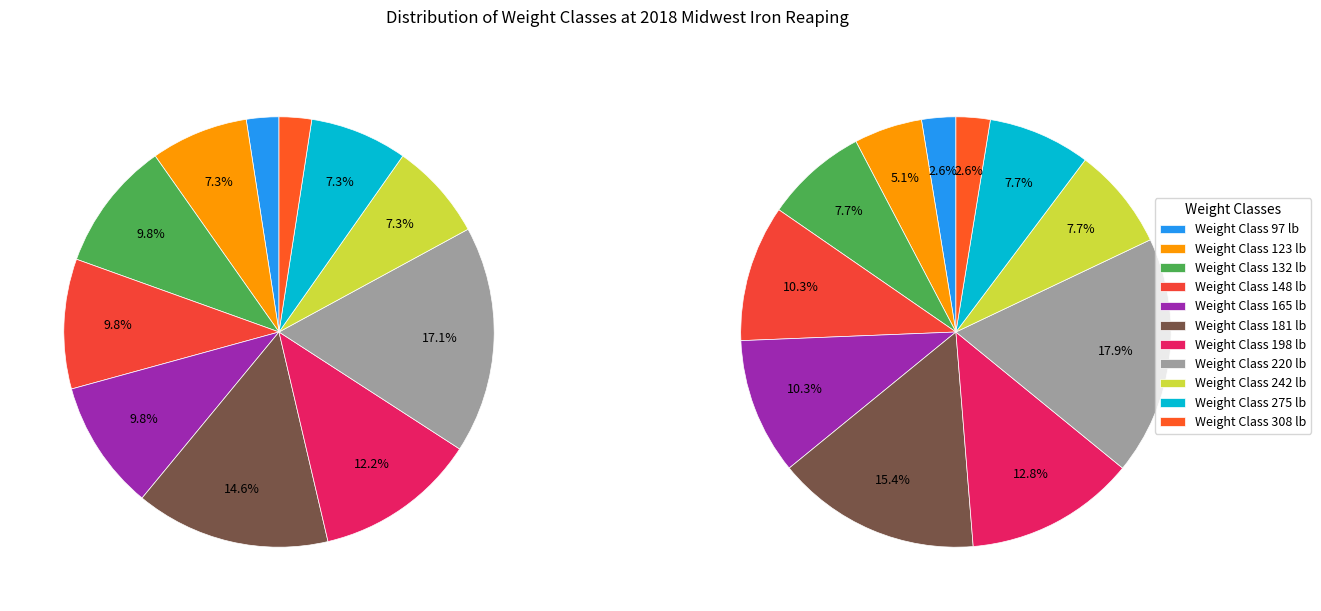

Does 181 account for over 50% of the chart?

No